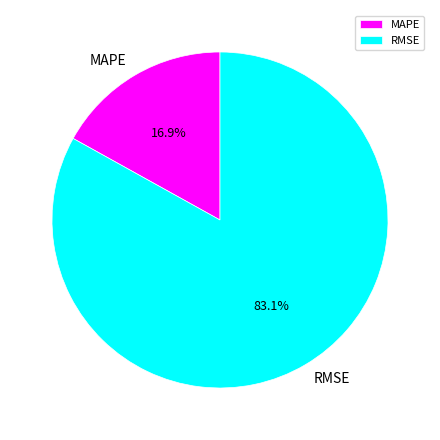

Does MAPE represent more than half of the total?

No